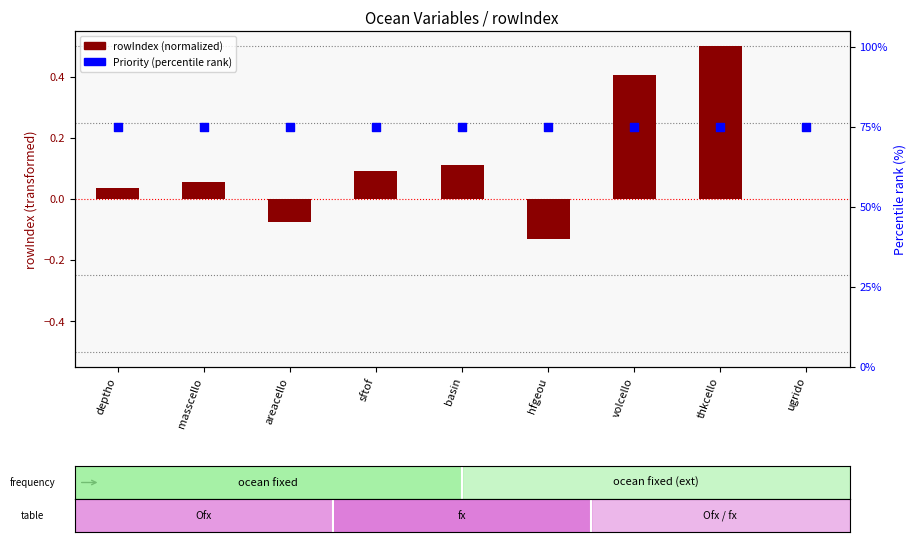

At how many categories does at least one series exceed 32?

9